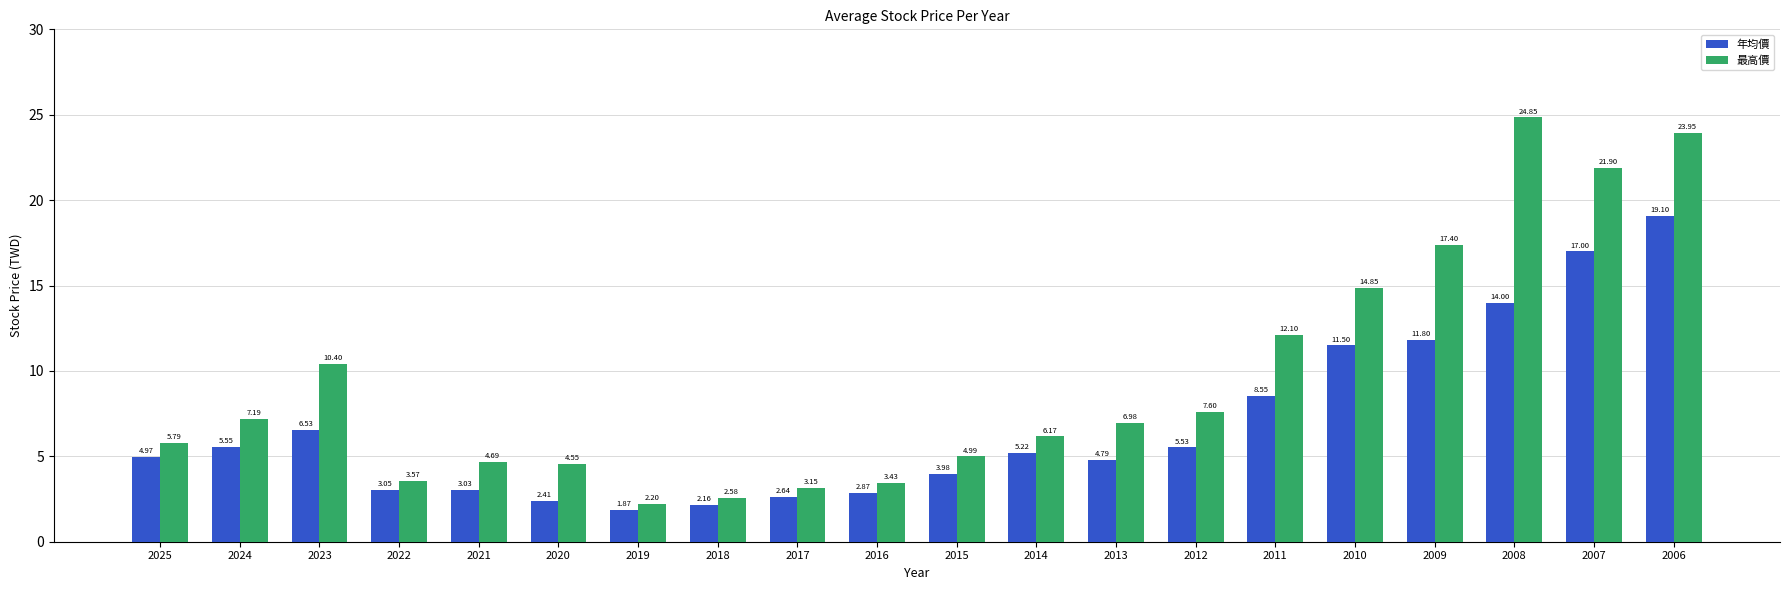

List the series in order of their overall mean, highest first.

最高價, 年均價